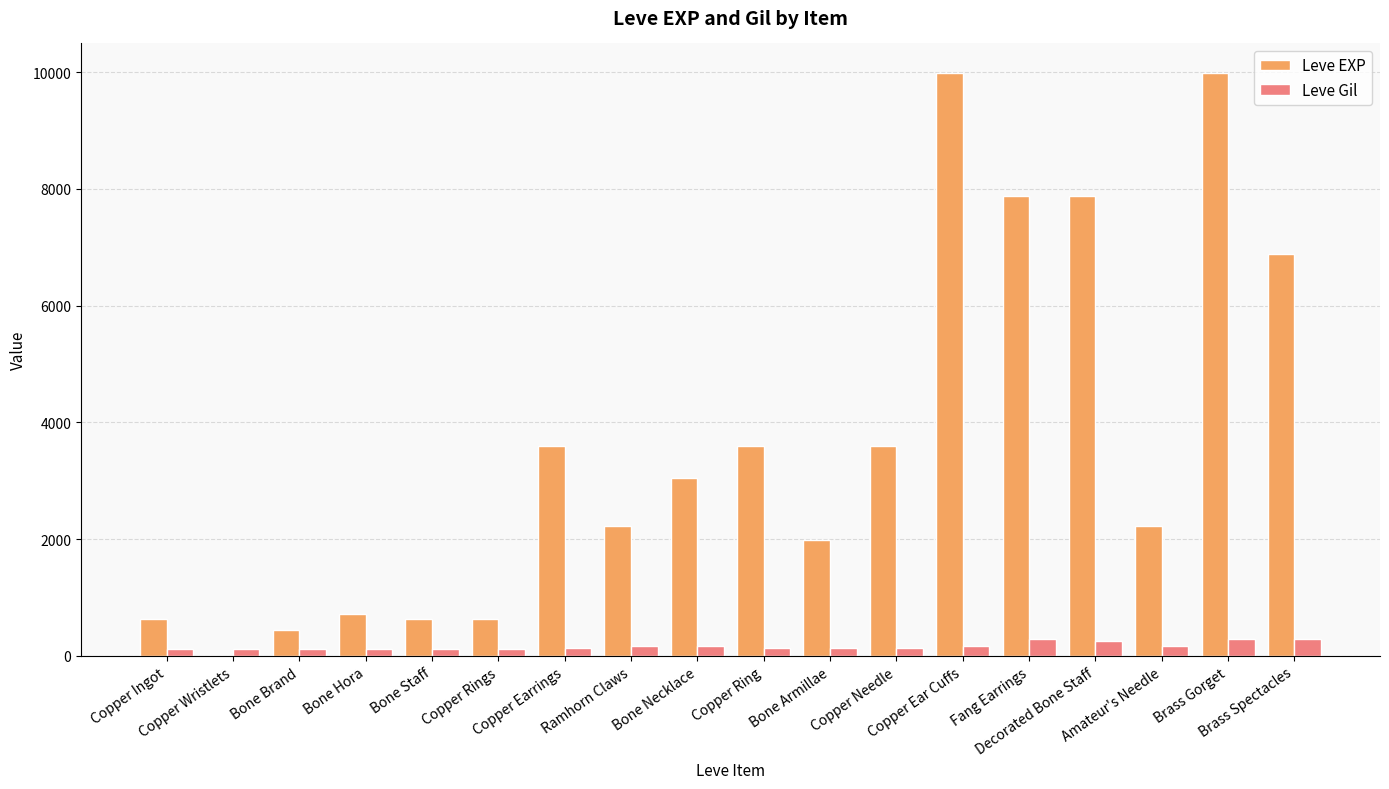

What is the approximate value of Leve Gil at Bone Armillae?

140